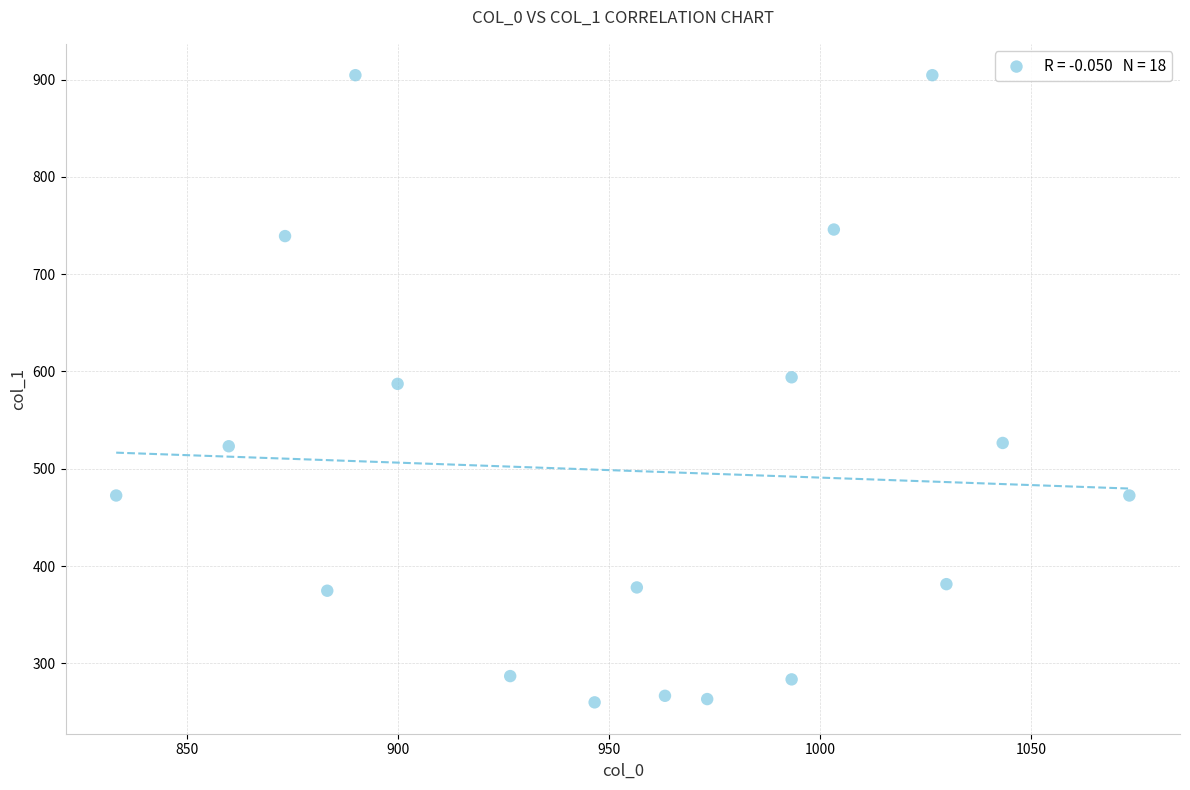

What is the range of X values (max minus min)?

240.0